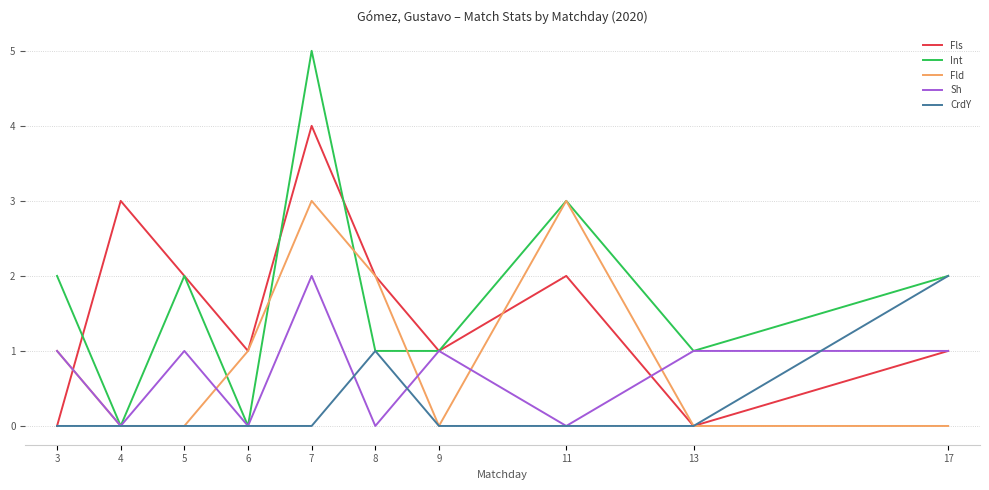

What is the difference between the highest and lowest values at 11?

3